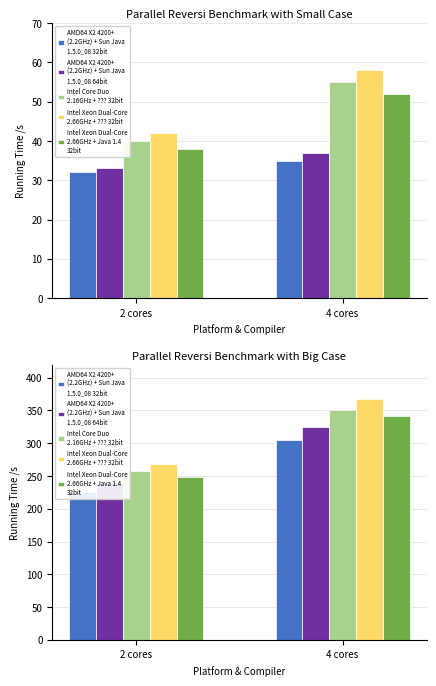

Which series has the widest spread of values?

Intel Xeon Dual-Core
2.66GHz + ??? 32bit